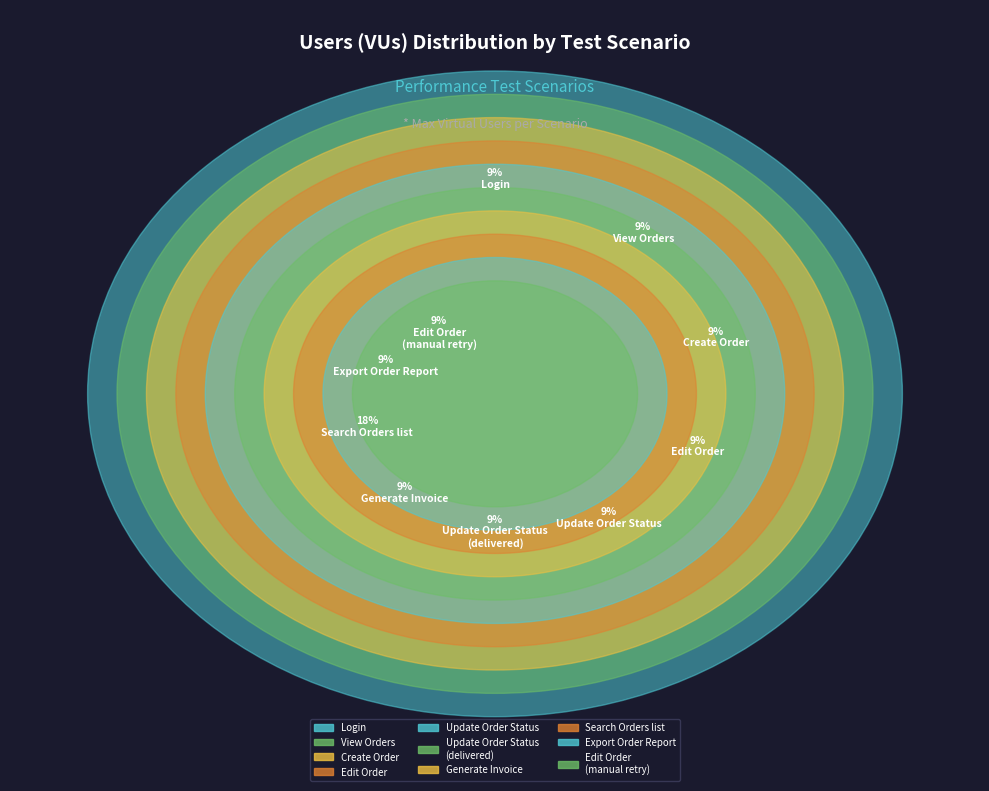

Which slice is the largest?

Search Orders list